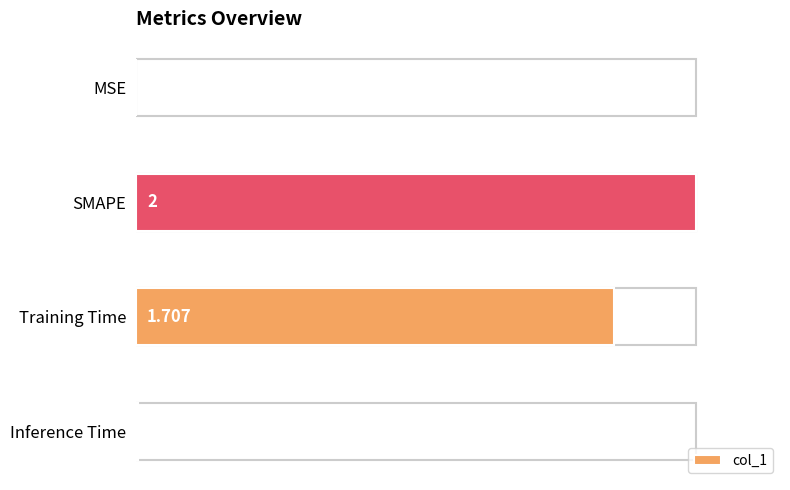

Which has a higher value, MSE or Training Time?

Training Time